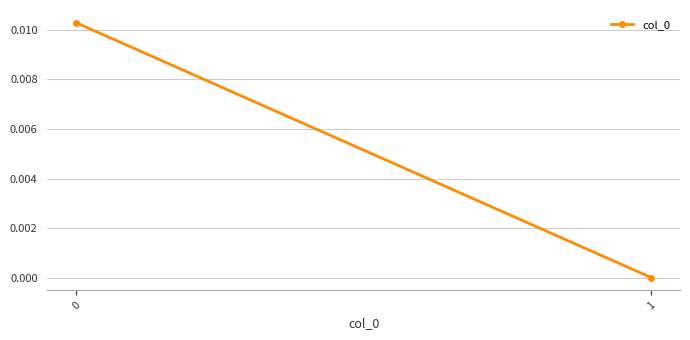

List the labels in order of value, largest first.

0, 1